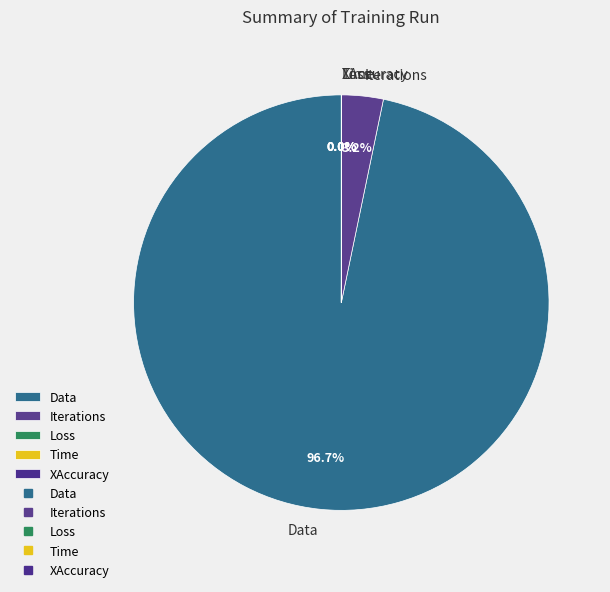

What is the largest slice in the pie chart?

Data